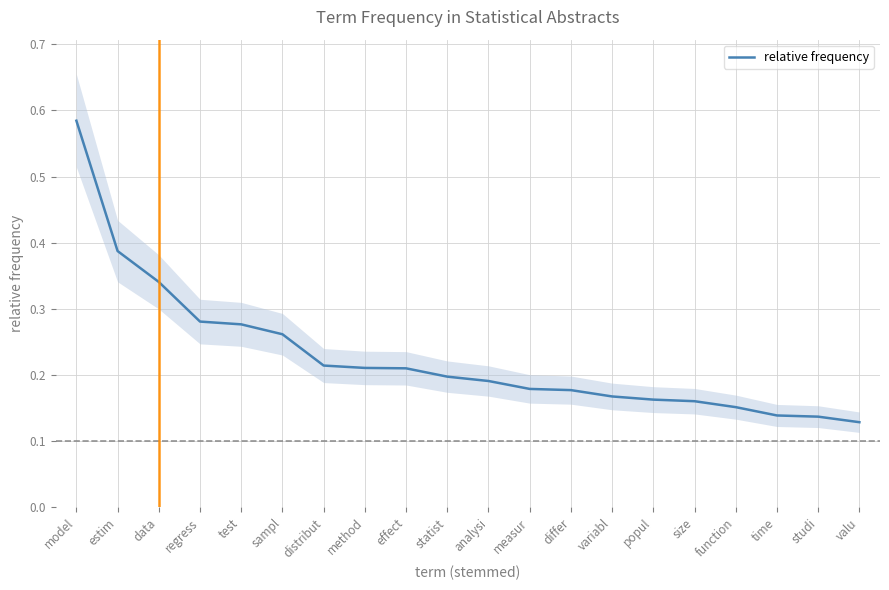

List the labels in order of value, largest first.

model, estim, data, regress, test, sampl, distribut, method, effect, statist, analysi, measur, differ, variabl, popul, size, function, time, studi, valu